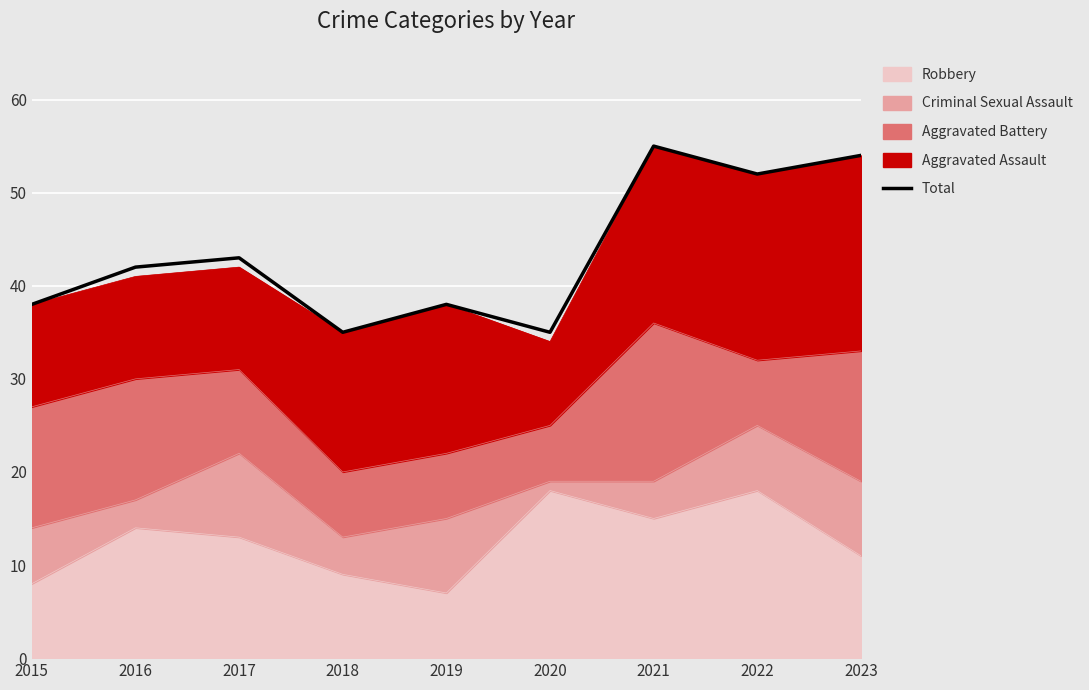

What is the sum of all values?

392